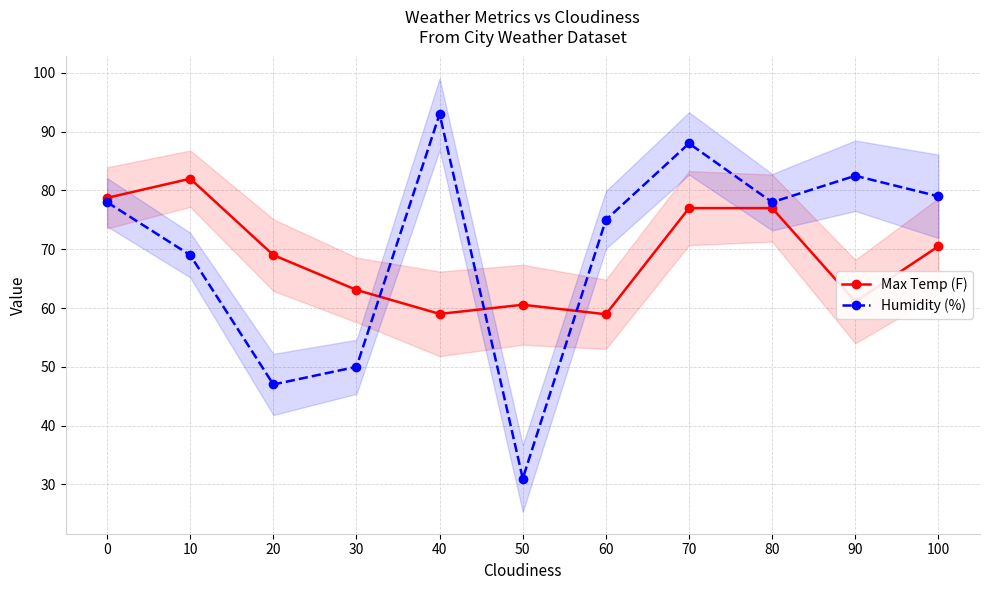

What is the maximum value for Humidity (%)?

93.0